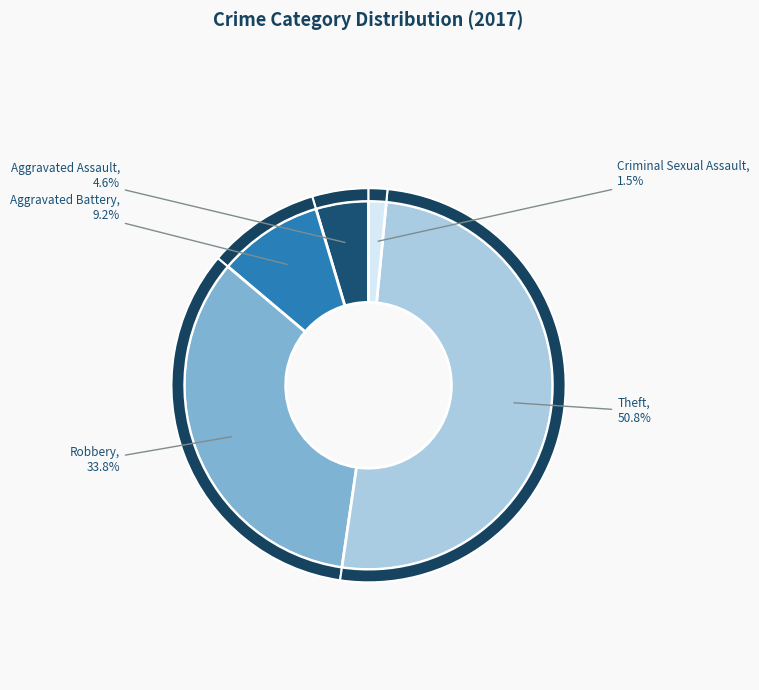

What percentage is the Theft slice, to the nearest percent?

51%